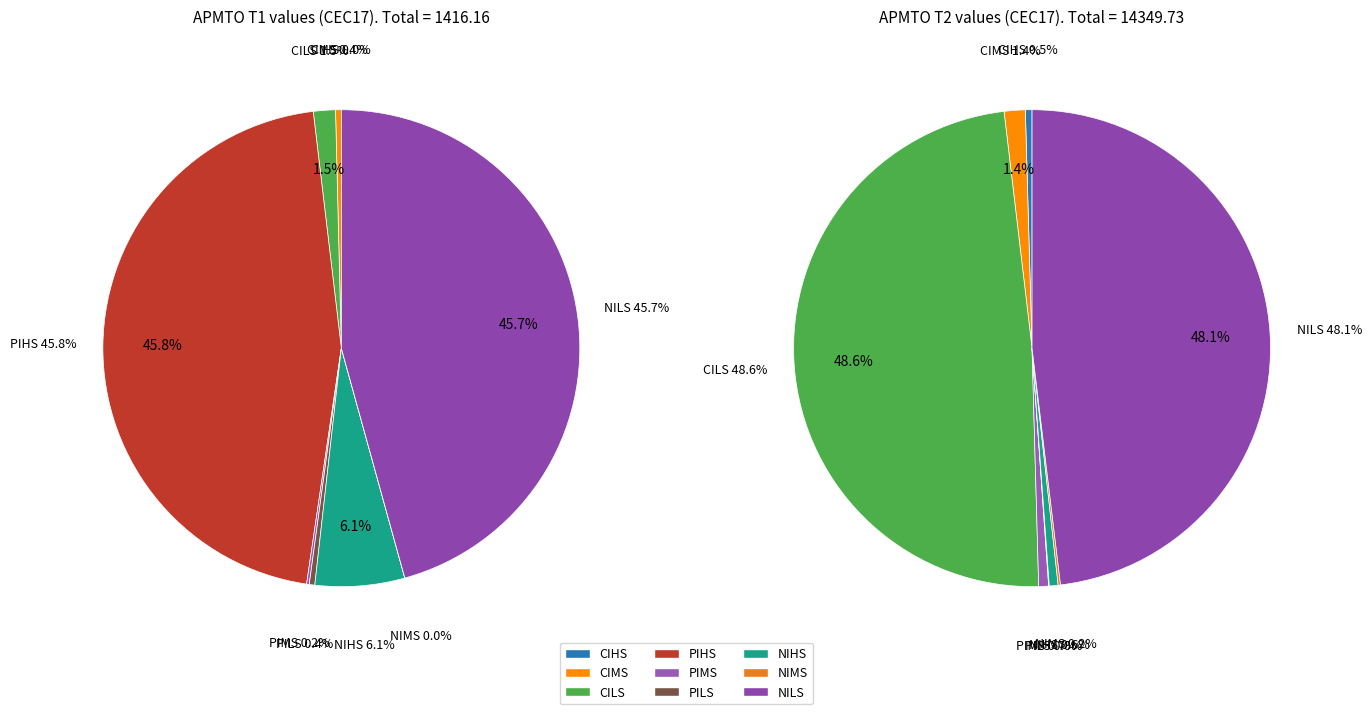

Does PIHS-T1 account for over 50% of the chart?

No